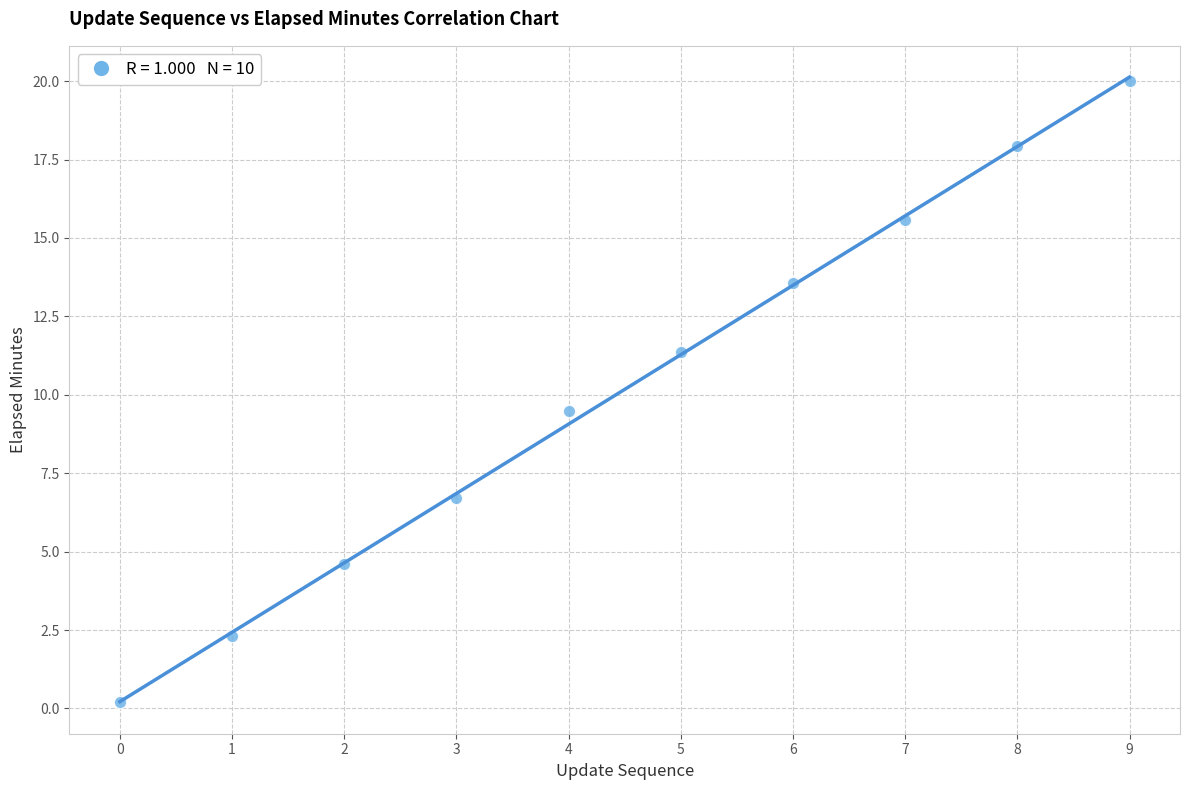

What Y value in the scatter plot is closest to 10?

9.5